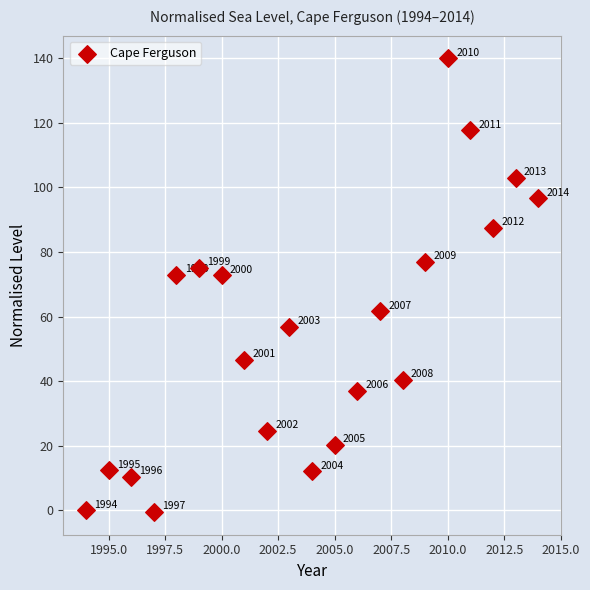

What Y value in the scatter plot is closest to 69?

72.8